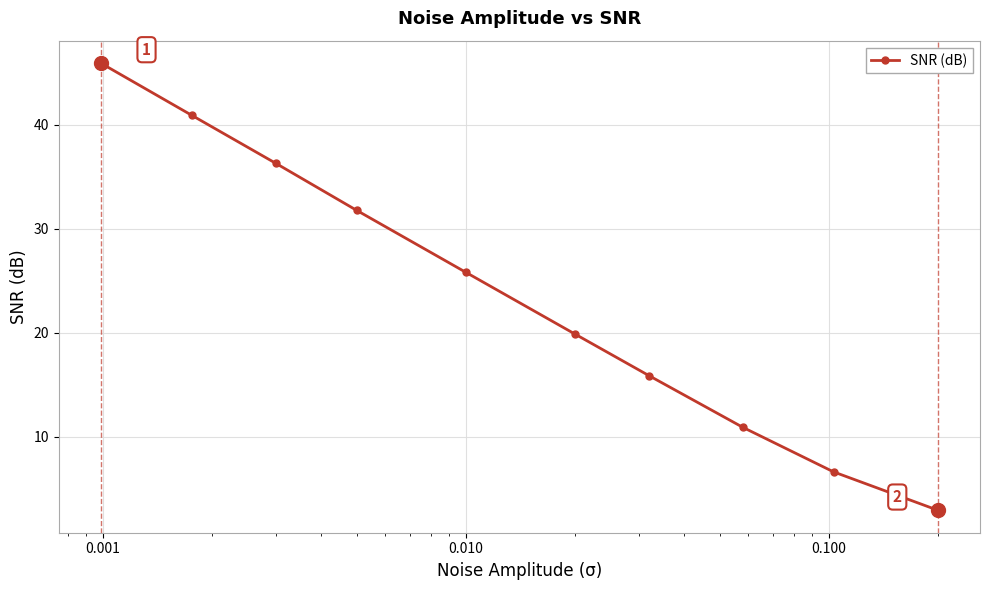

What is the difference between the second highest and minimum values?

38.0